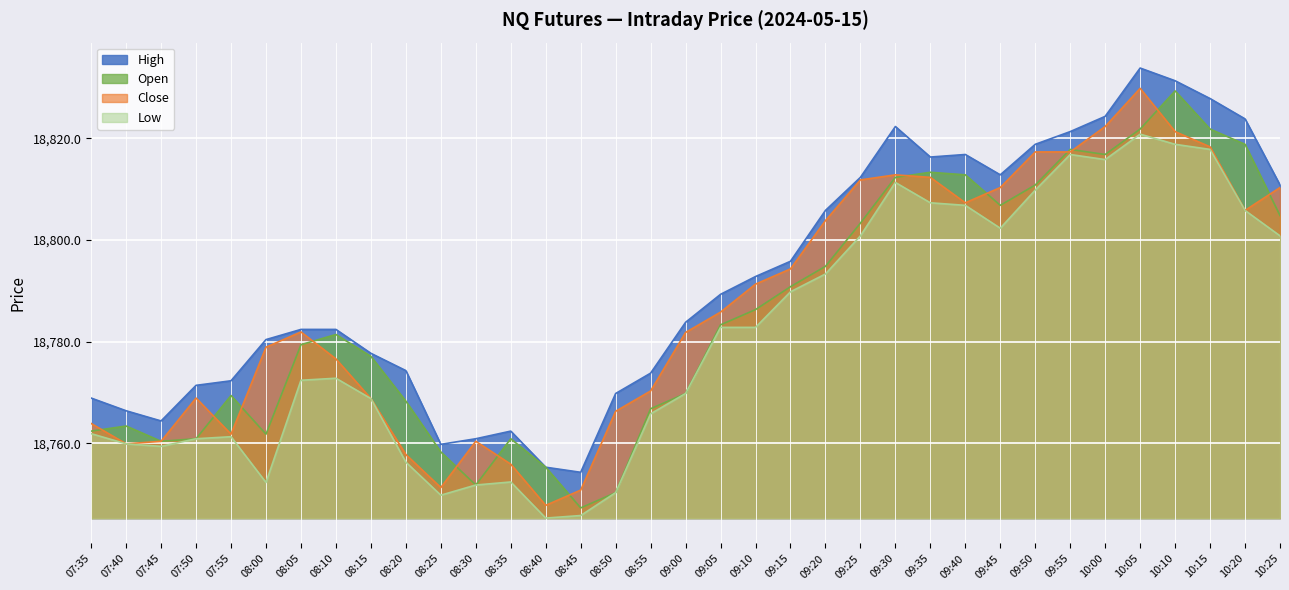

What is the label of the 11th point from the right?

09:35